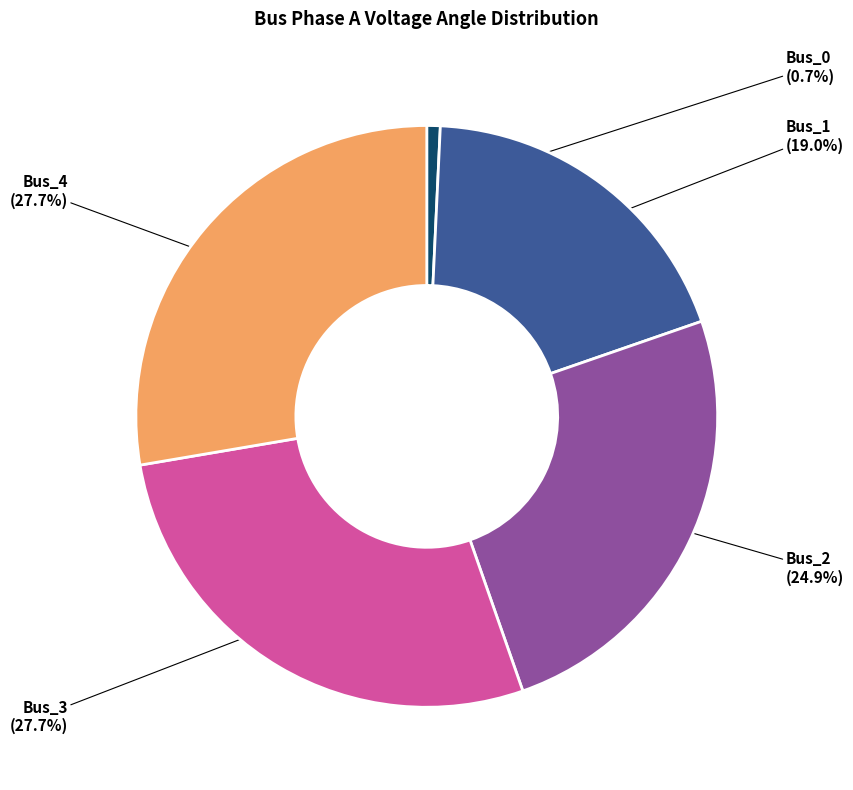

Is there a majority slice in this chart?

No